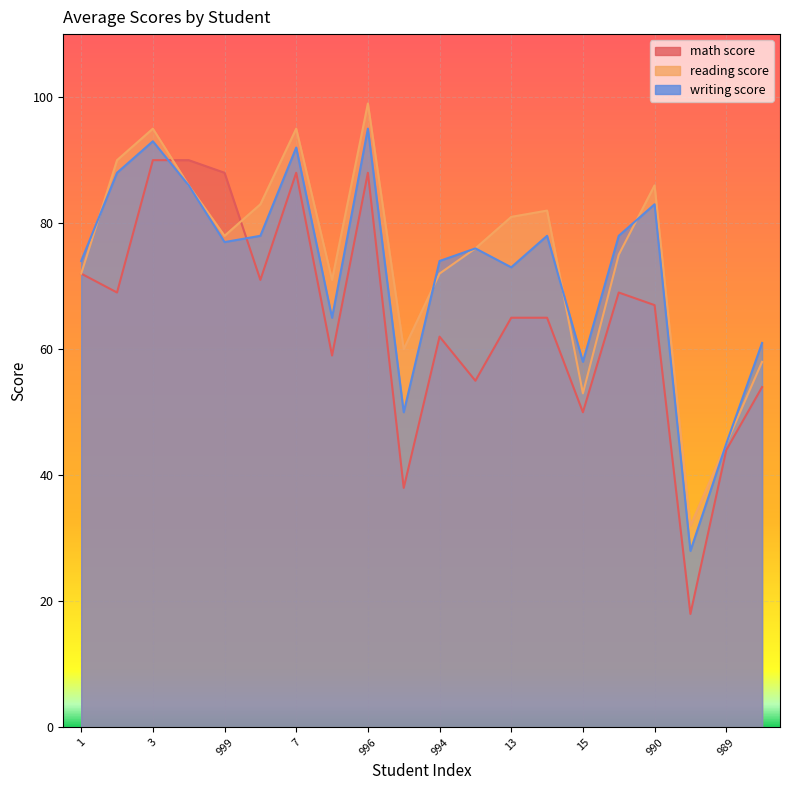

How many intersections are there between math score and writing score?

2